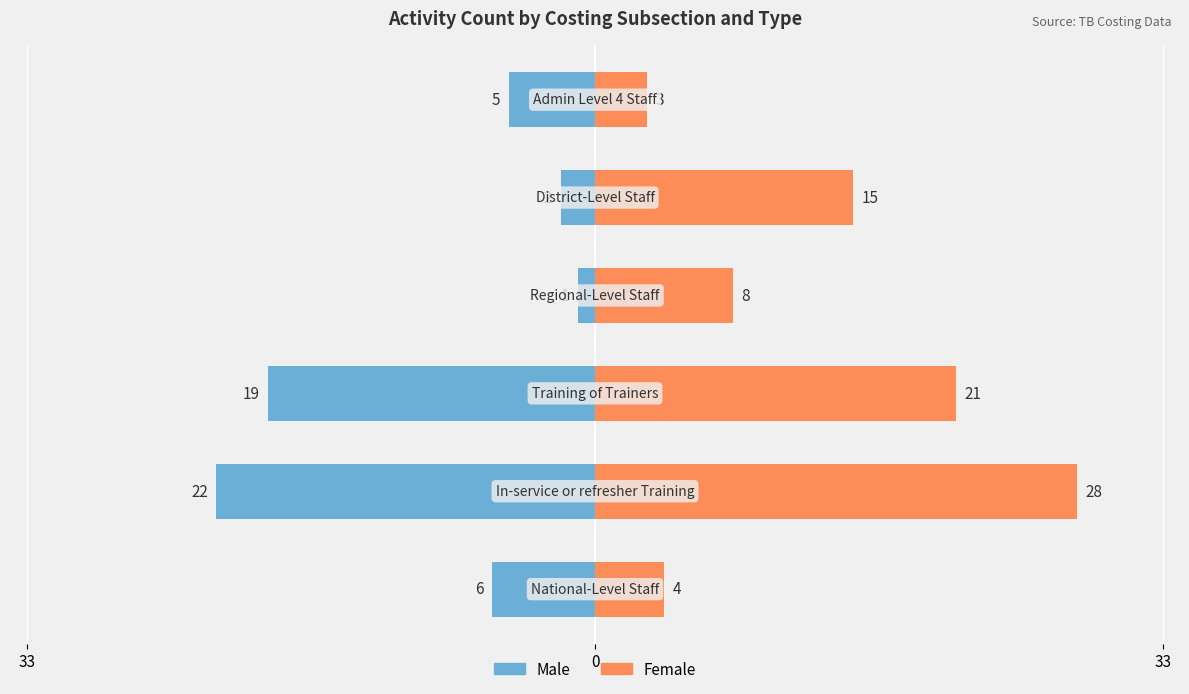

How many bars are there in each group?

2